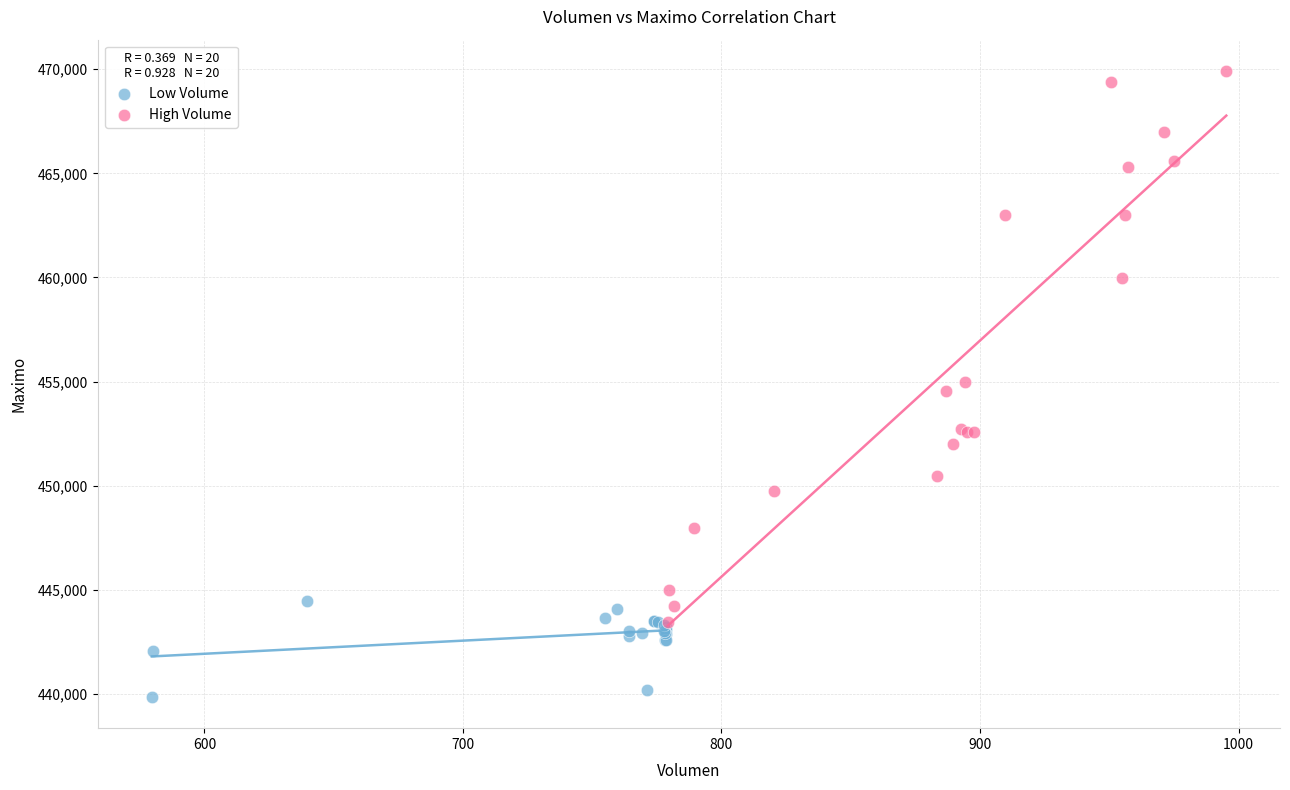

Which series has the largest Y range (max minus min)?

High Volume